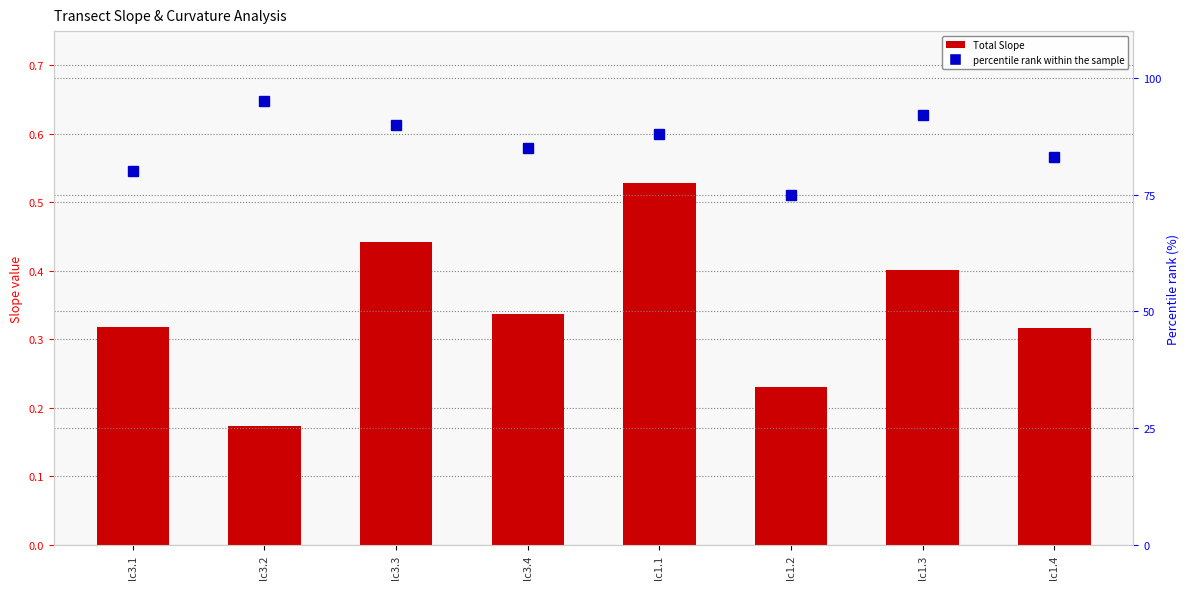

Which label corresponds to the smallest value in the chart?

lc3.2